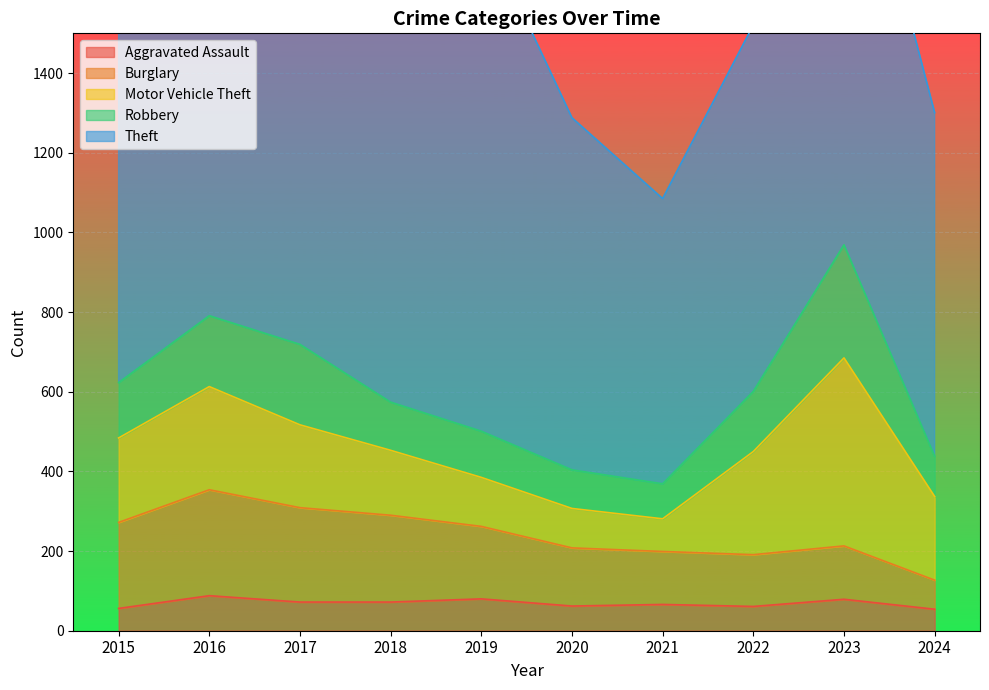

What is the value of the Motor Vehicle Theft point at the 1st from the left?

212